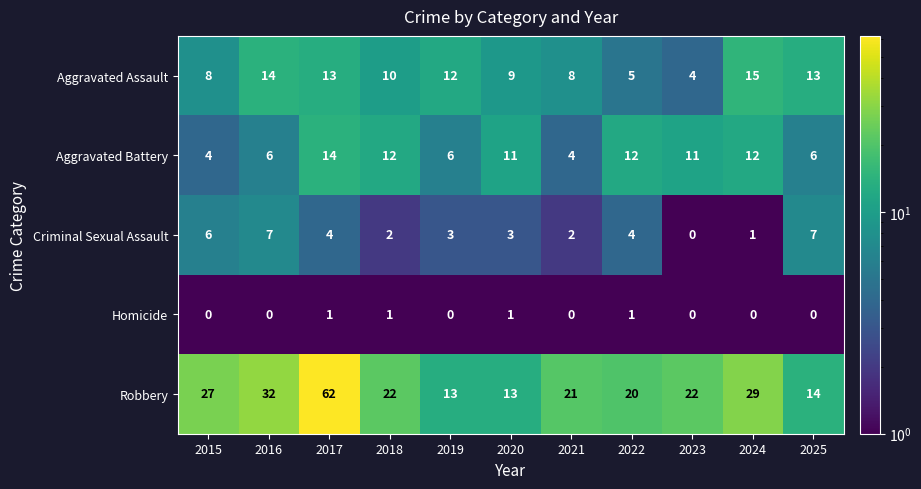

What is the greatest value displayed?

62